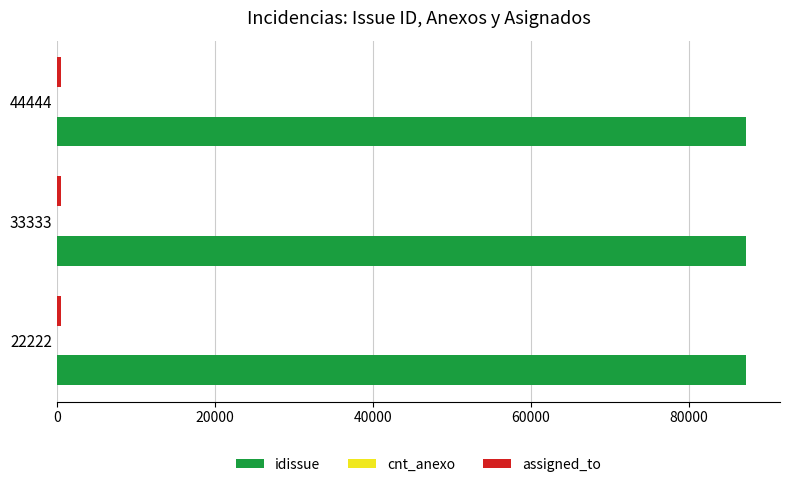

What is the sum of all idissue values?

261645